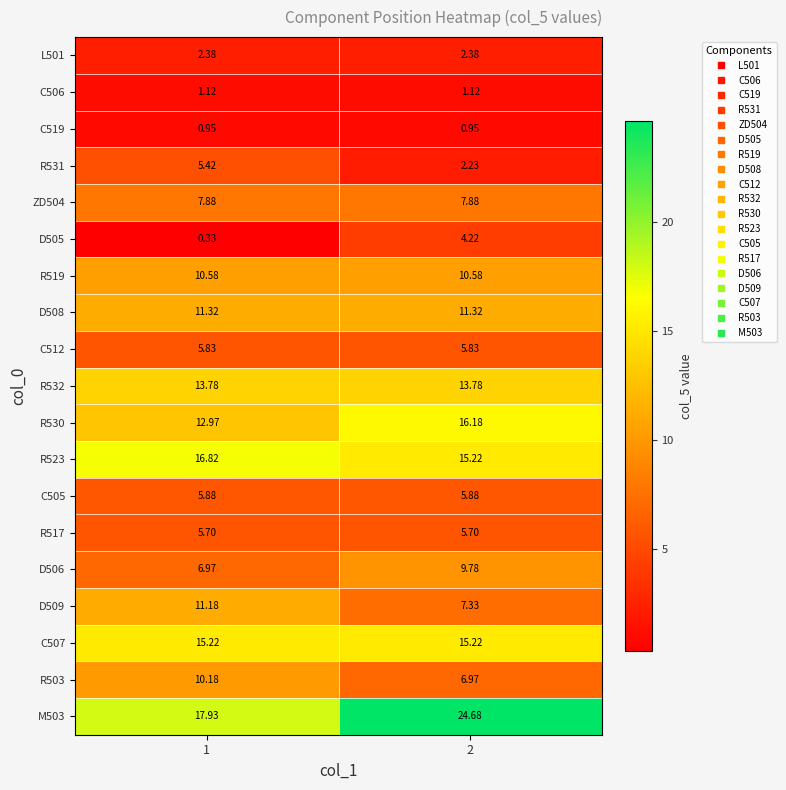

Is the value of D508 at 1 greater than the value of M503 at 2?

No